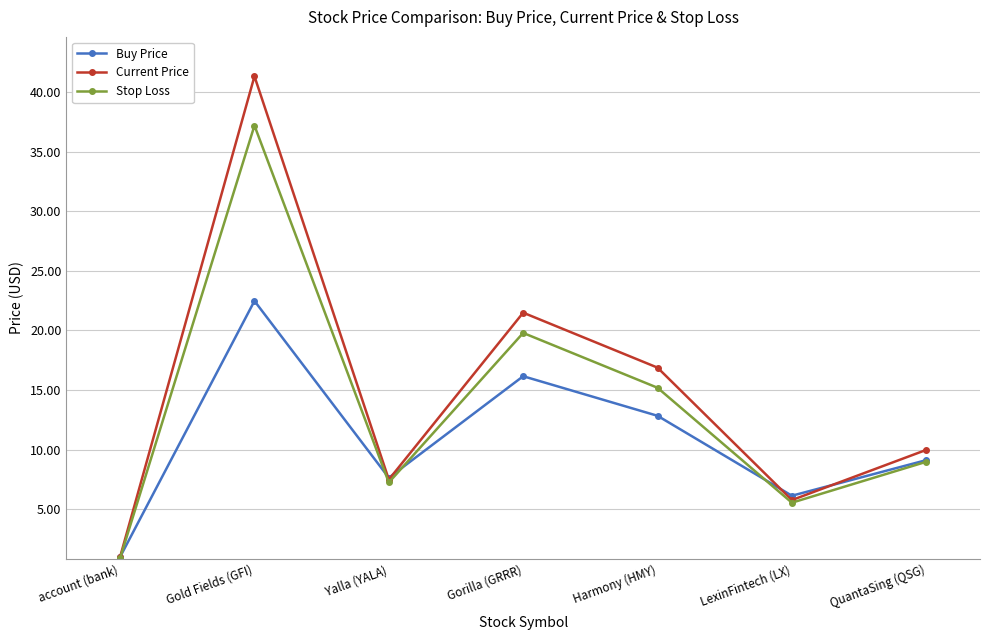

Is the value of Stop Loss at Gold Fields (GFI) greater than the value of Current Price at Harmony (HMY)?

Yes